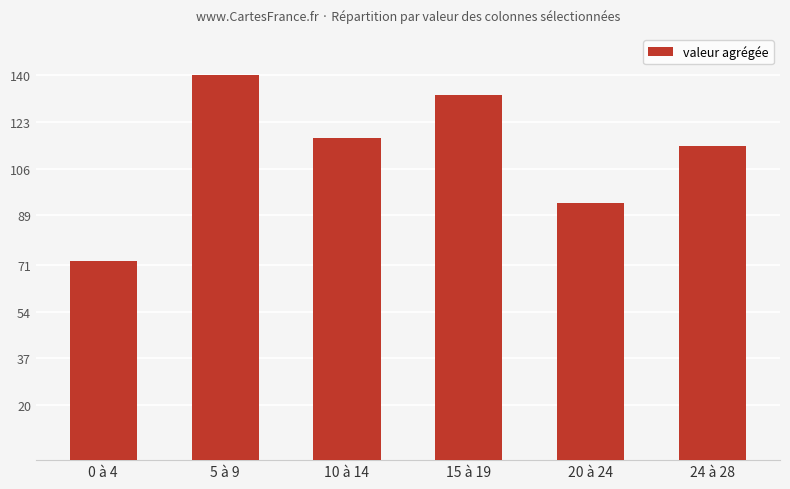

Rank the categories by value from highest to lowest.

5 à 9, 15 à 19, 10 à 14, 24 à 28, 20 à 24, 0 à 4